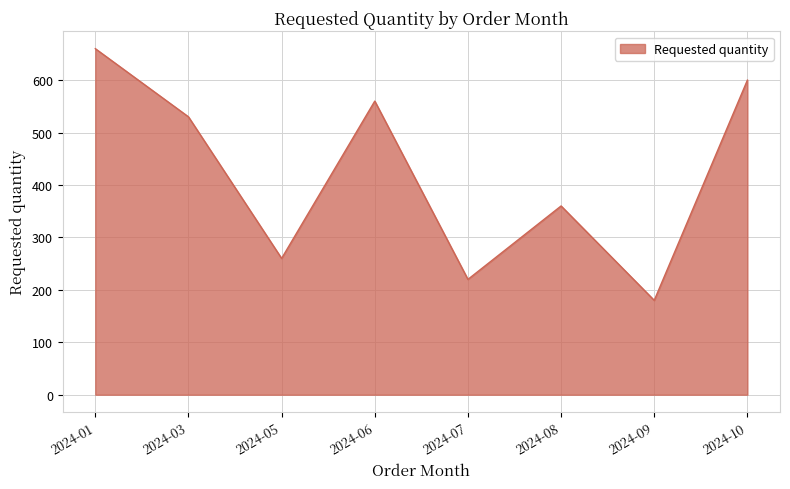

What is the ratio of the value at 2024-03 to the value at 2024-08?

1.5